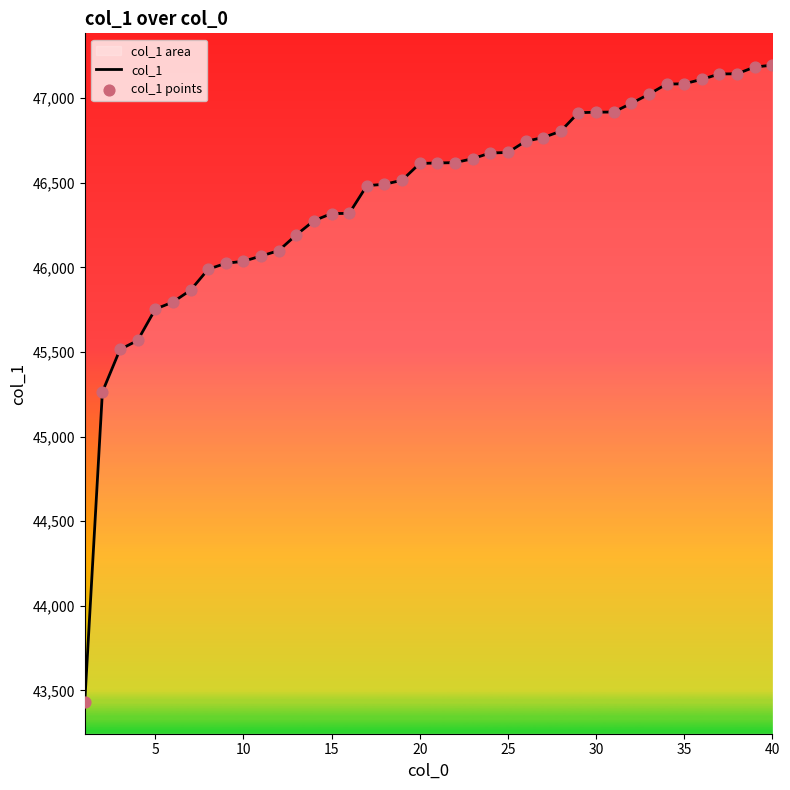

At how many categories does at least one series exceed 43921?

39